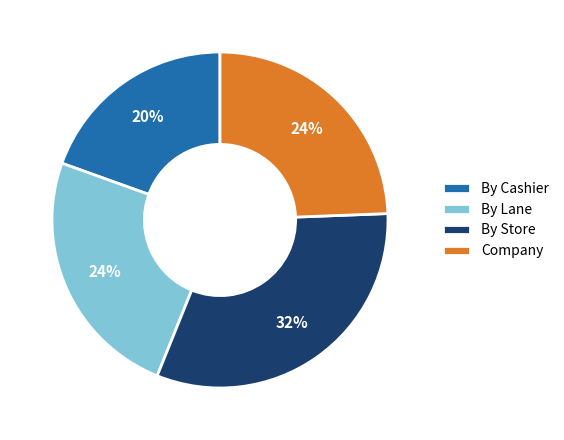

To the nearest percent, what percentage of the pie is Company?

24%